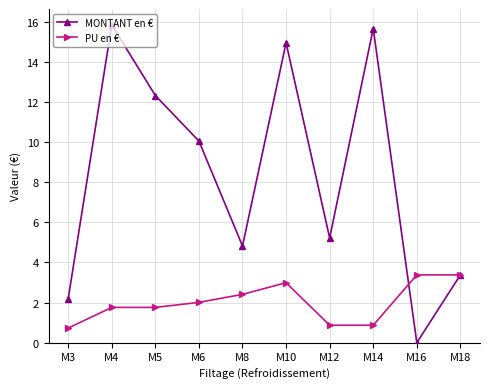

True or false: PU en € and MONTANT en € cross at least once.

True